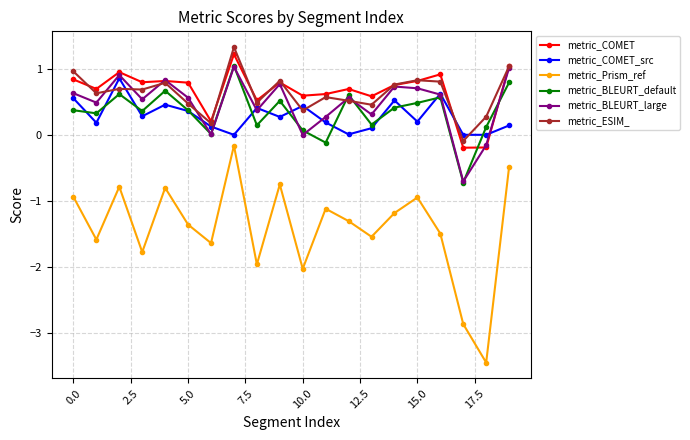

Which series has the widest spread of values?

metric_Prism_ref